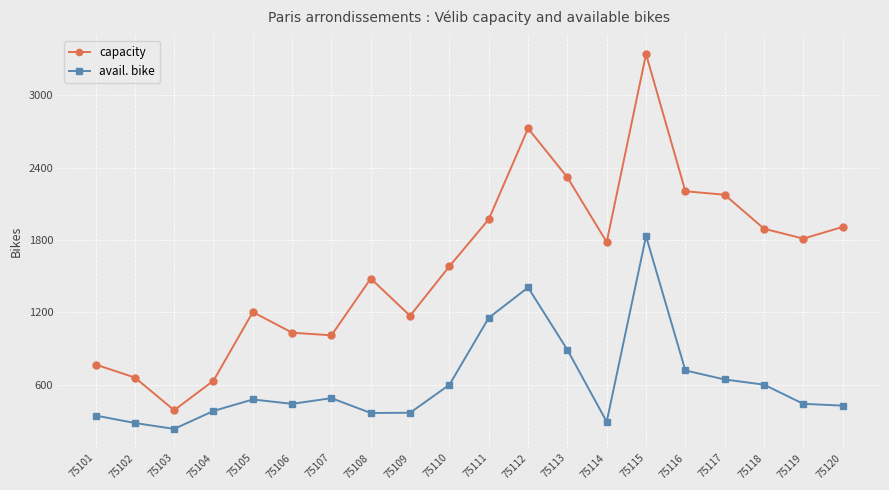

The value of capacity at 75106 is 1822. True or false?

False